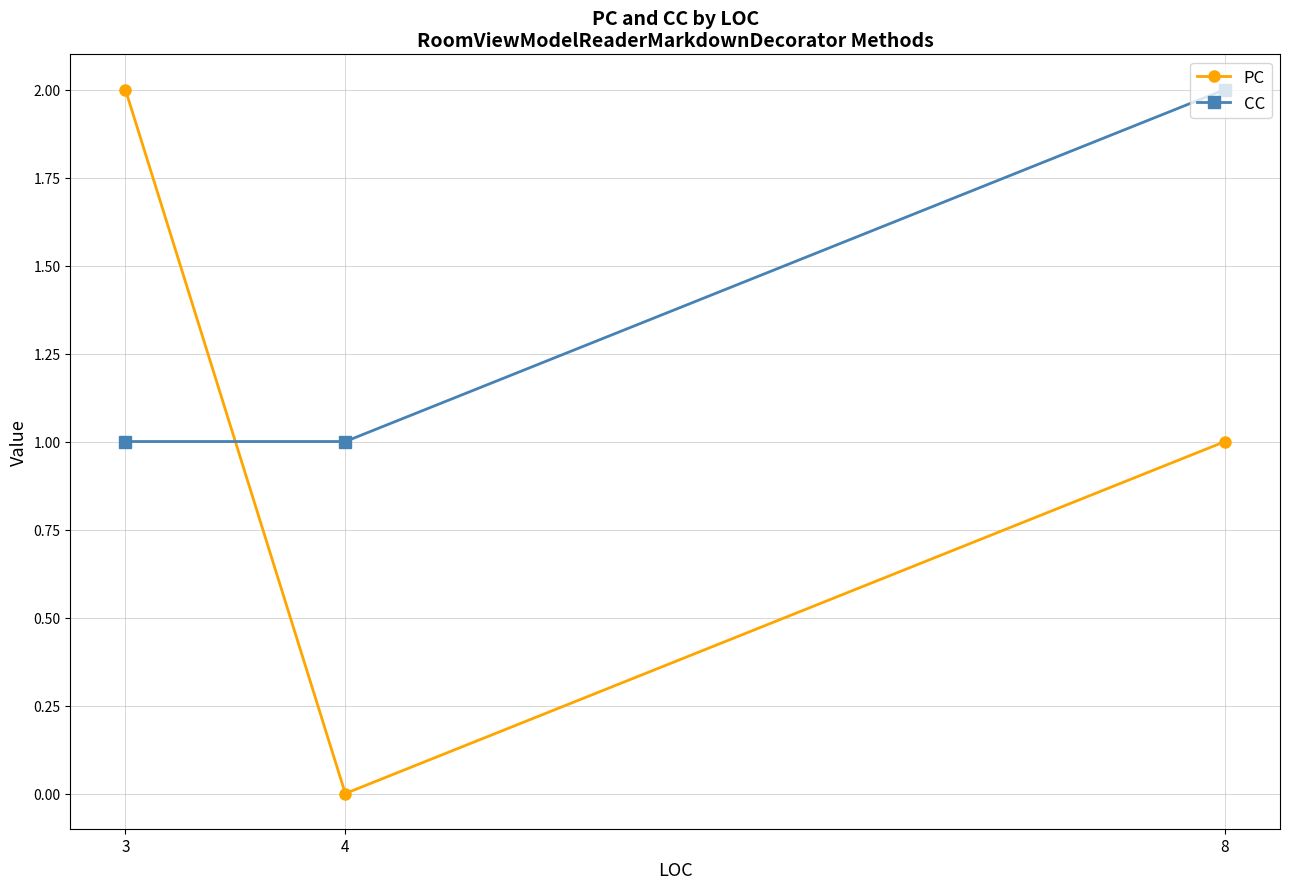

What is the sum of the PC values at 8 and 4?

1